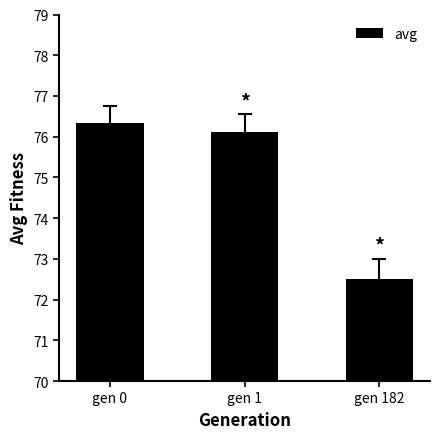

What is the average value?

75.0